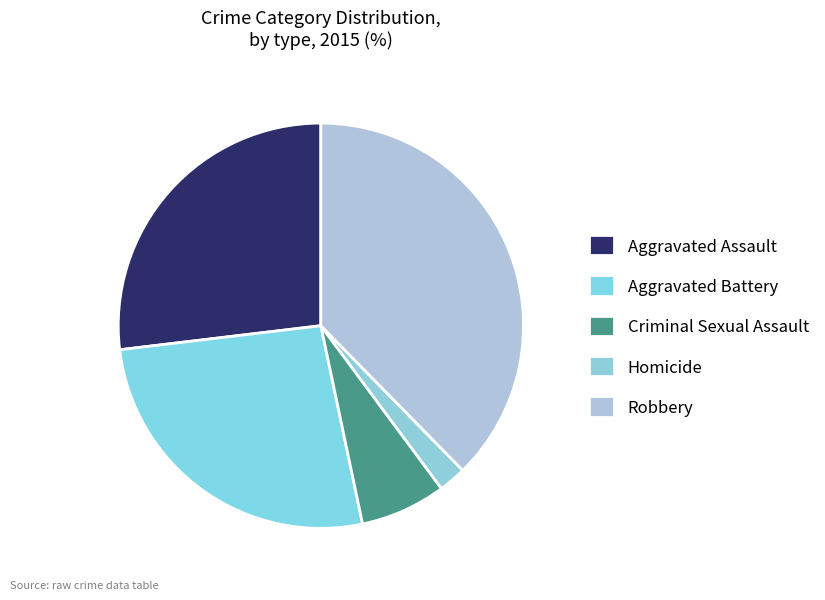

How many segments does this pie chart have?

5